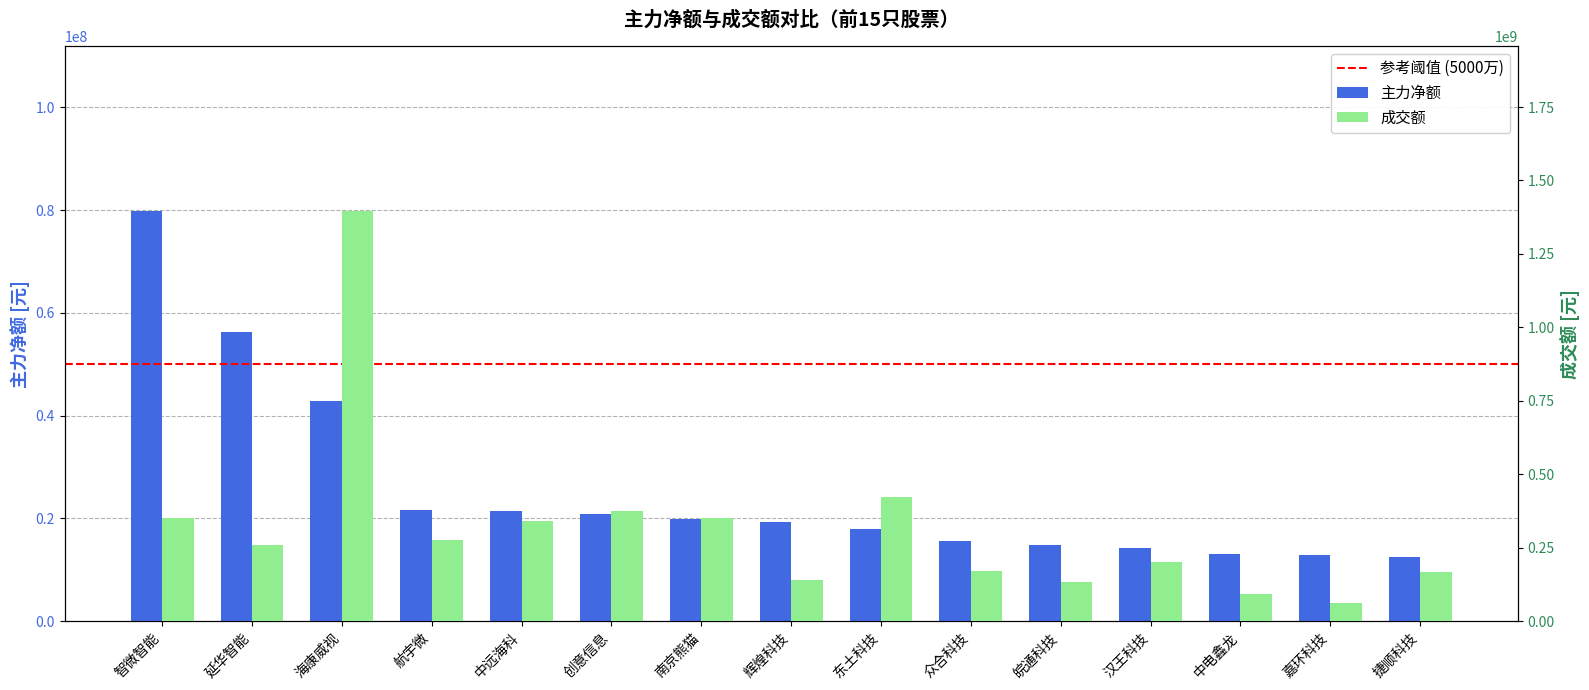

What is the spread (max minus min) of values at 海康威视?

1354570775